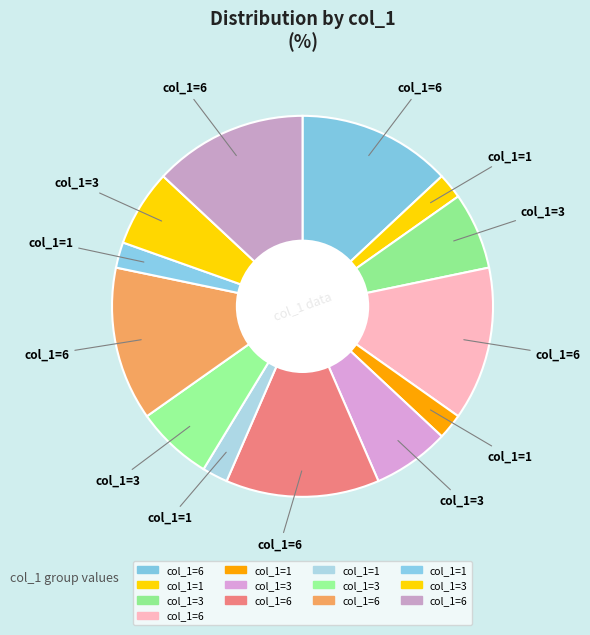

How many segments does this pie chart have?

13